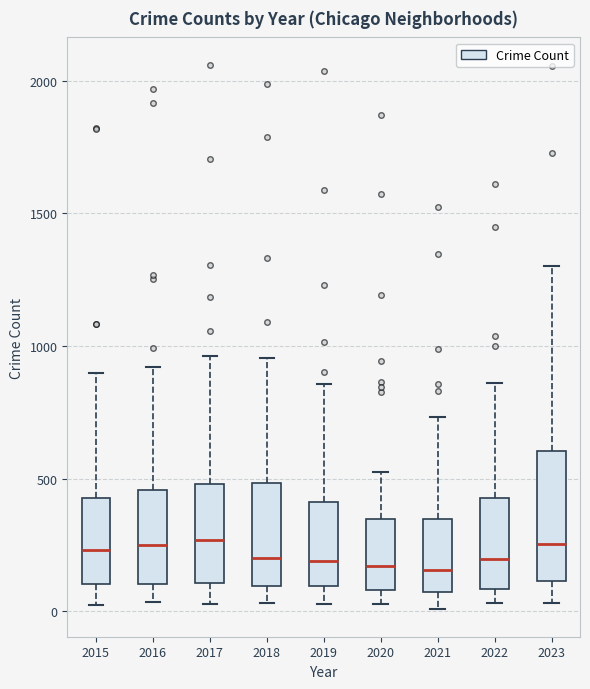

Where does the lower whisker of the box at x = 2016 end on the y-axis? The values are not printed on the chart, so give them approximately, as read against the axis.

50